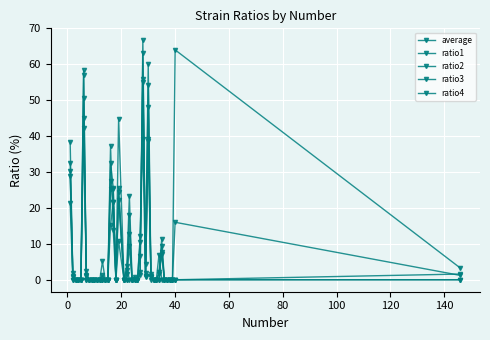

At which category does the chart reach its minimum across all series?

20